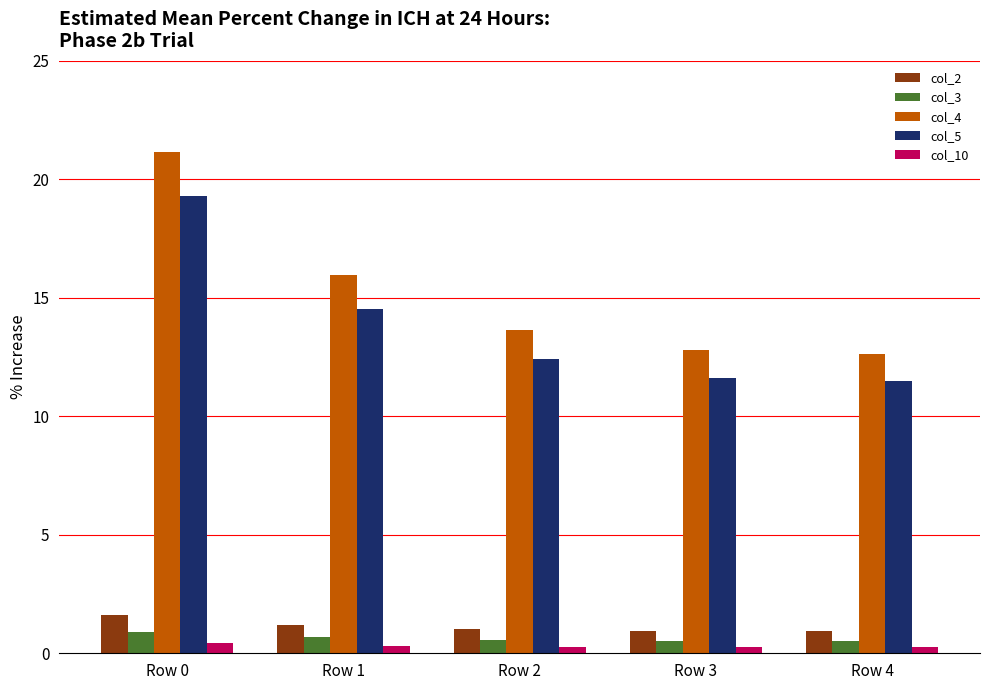

What is the total value across all series at Row 3?

26.1